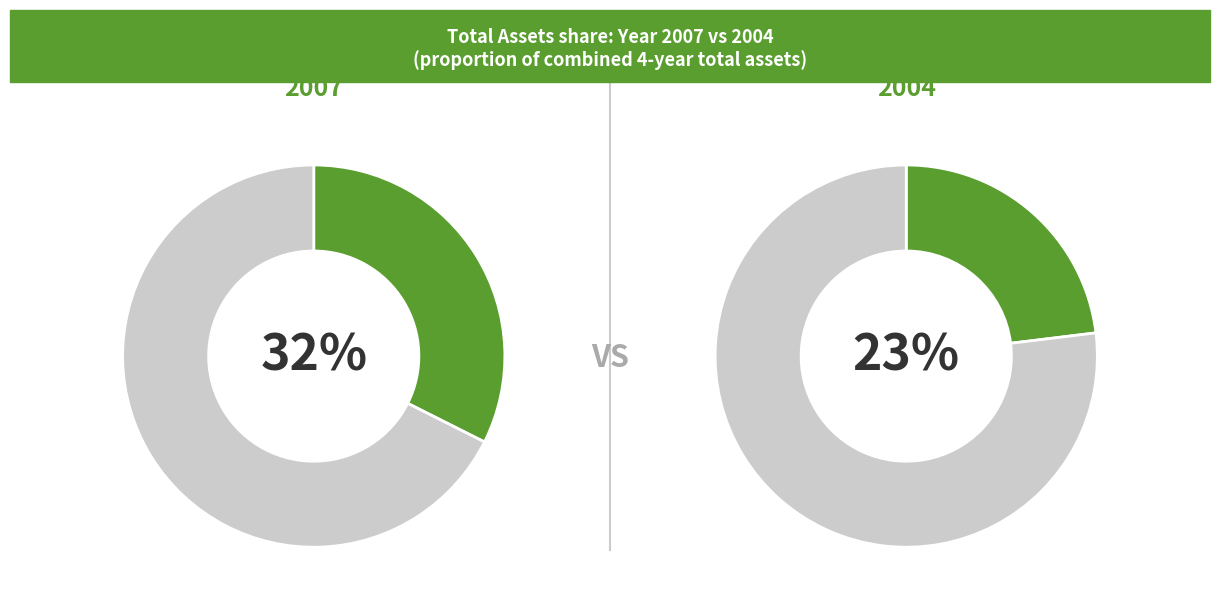

Count the number of slices in the pie.

4